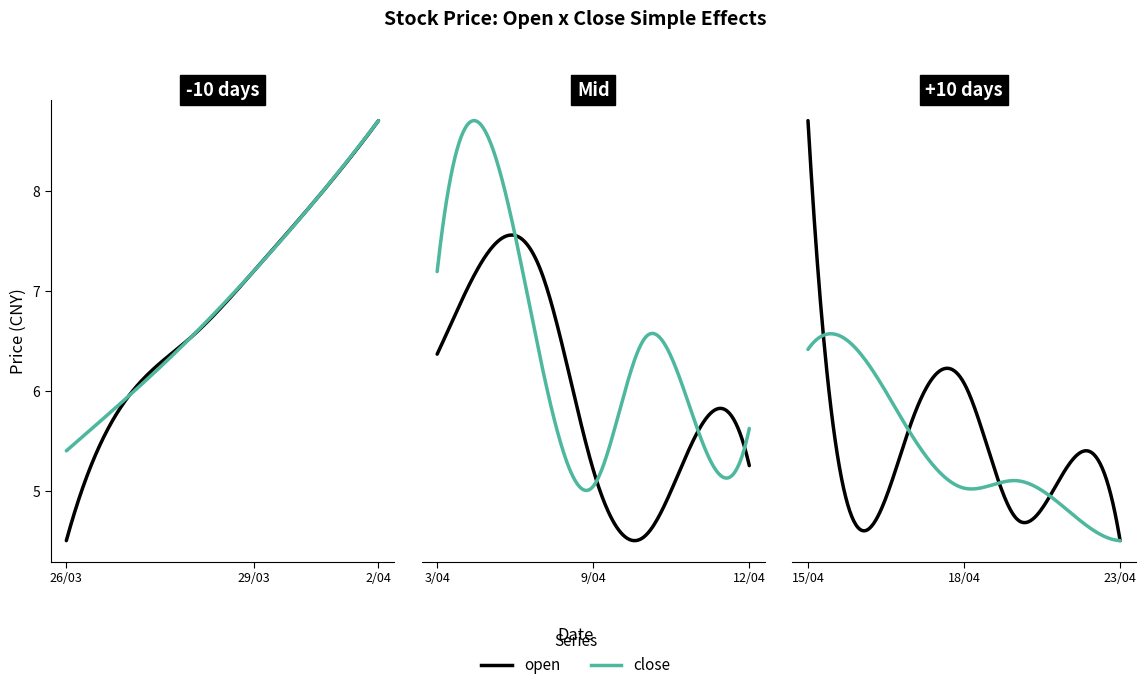

Does the chart display data point markers on the line(s)?

No